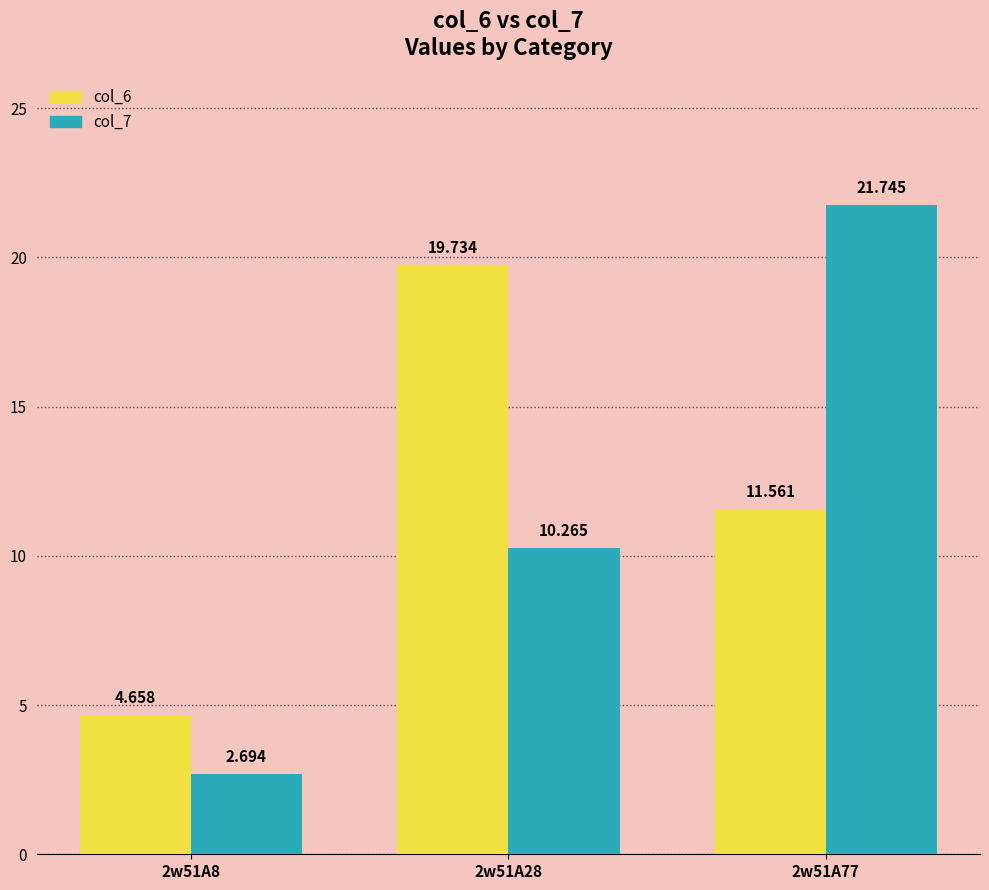

What value does the col_7 series have at 2w51A77?

21.7